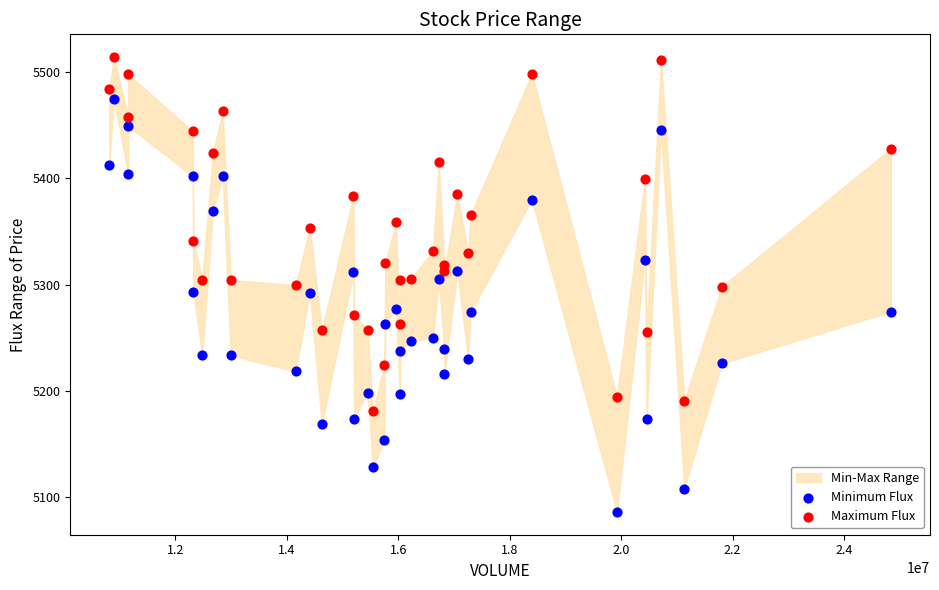

Across all data points, what is the range of X values (max minus min)?

14021550.0